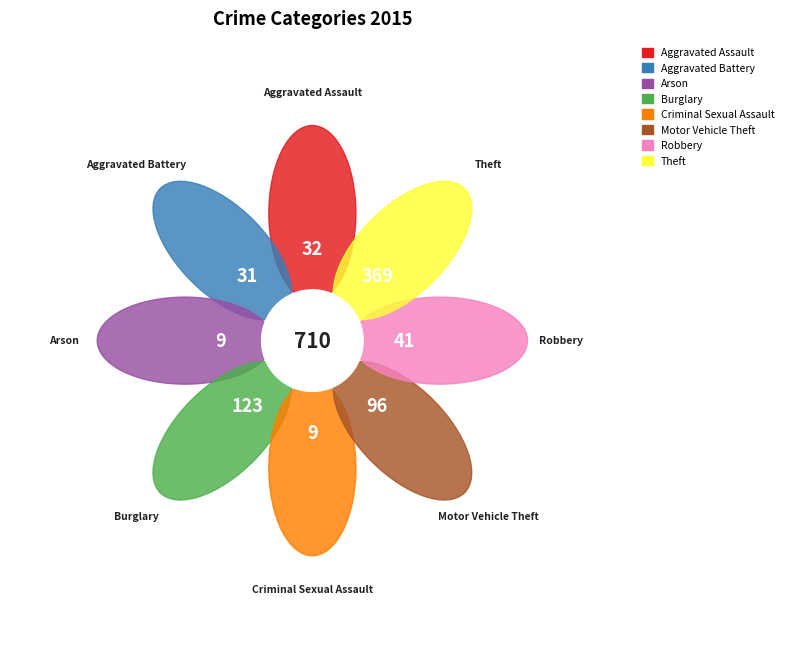

Is it true that Burglary is 7% of the pie?

False